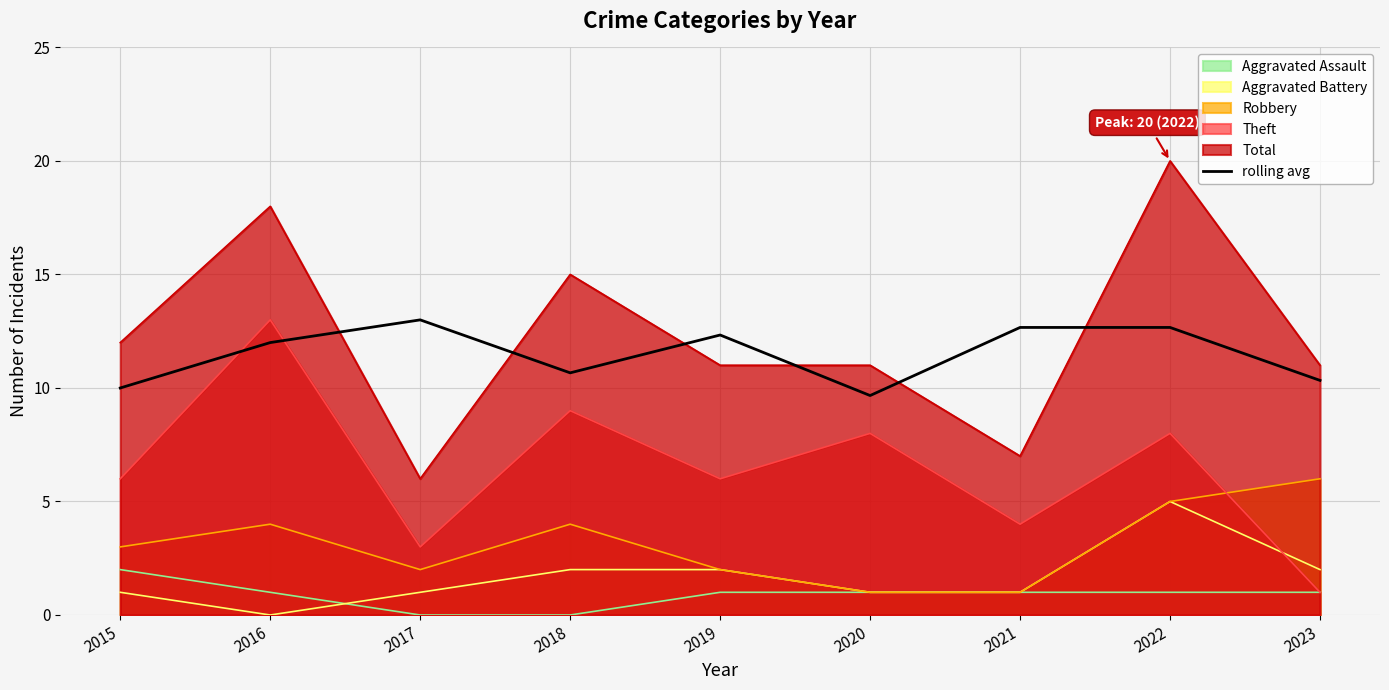

Approximately how many times larger is the value at 2018 compared to 2021?

0.8